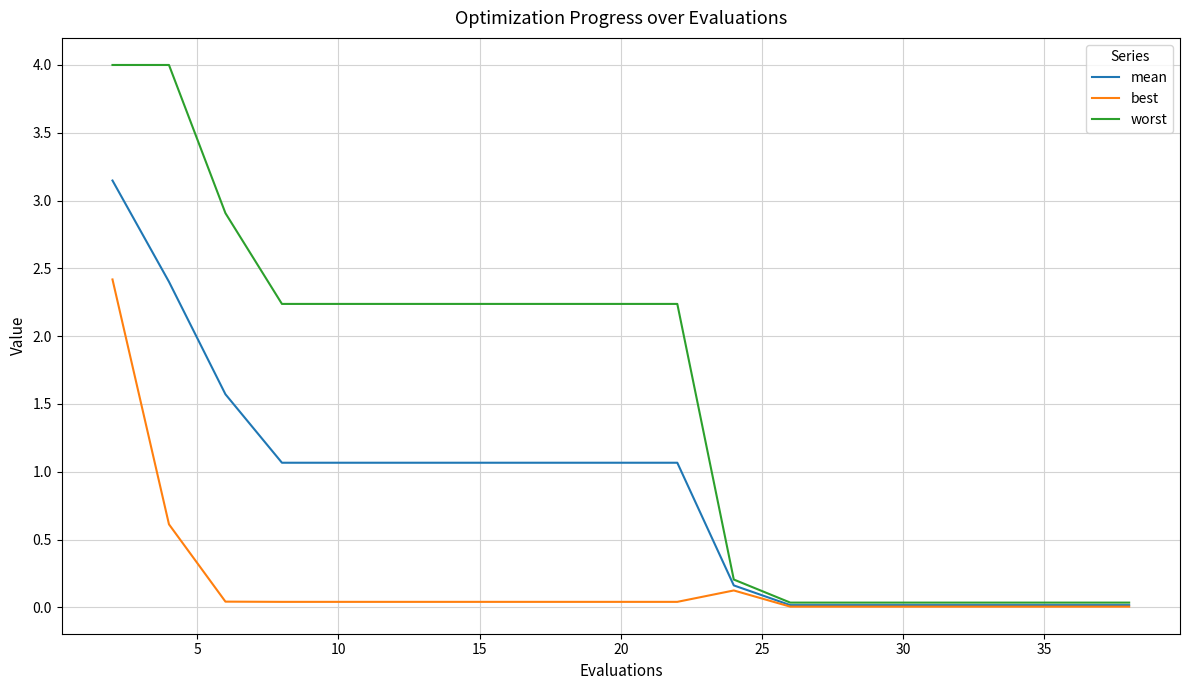

Which series has the largest total across all categories?

worst